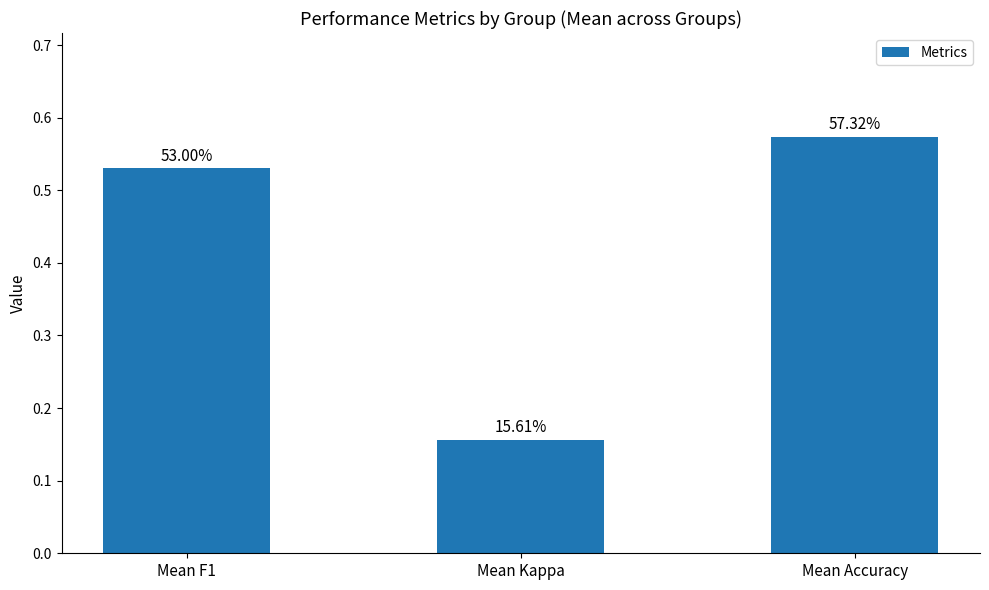

True or false: the data shows 0.3 at Mean F1.

False